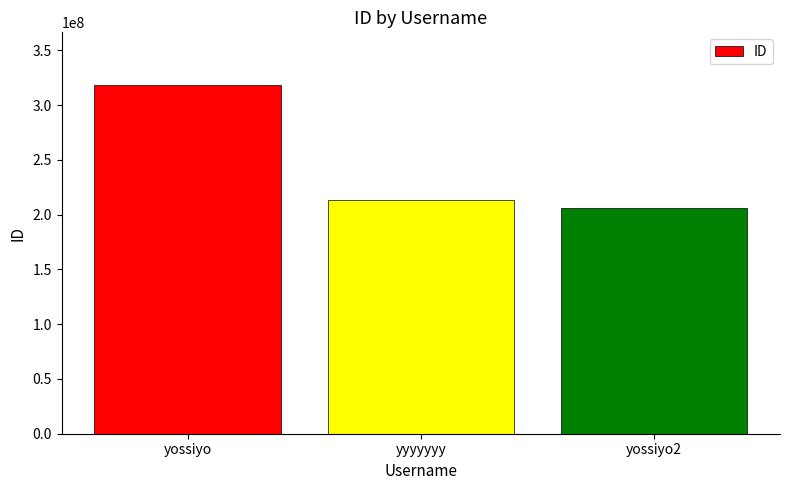

At which label is the value closest to 262545711?

yyyyyyy